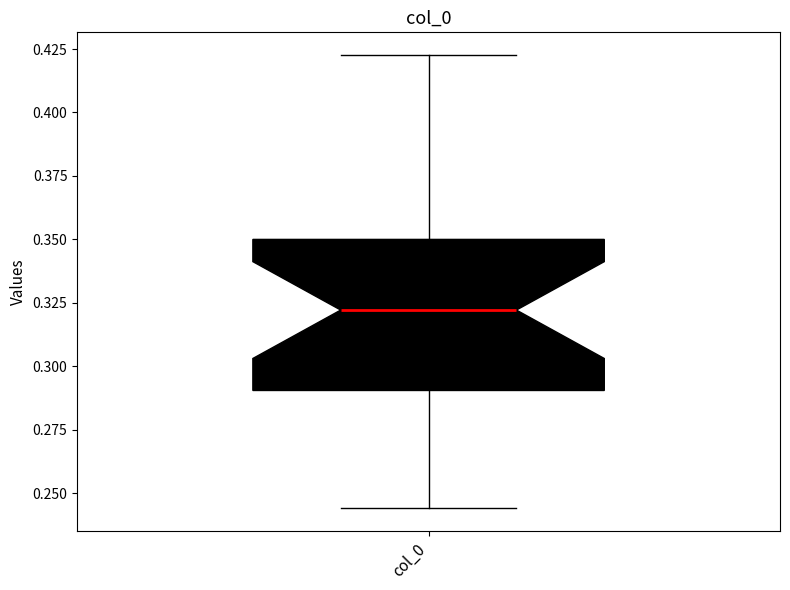

Where does the lower whisker of the box for col_0 end on the y-axis? The values are not printed on the chart, so give them approximately, as read against the axis.

0.245